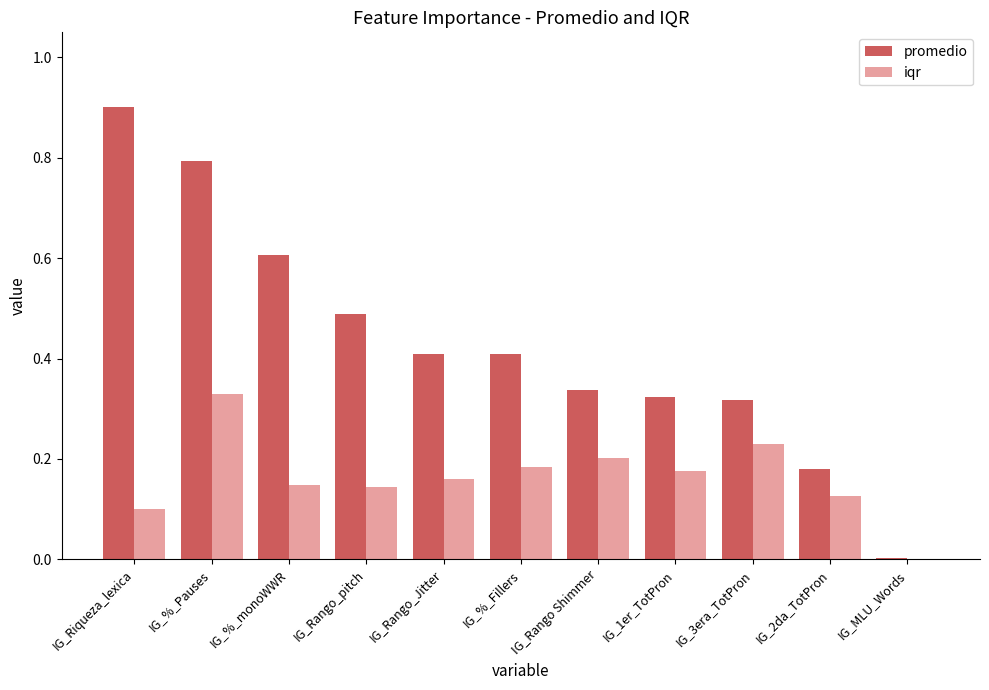

Which series has the widest spread of values?

promedio